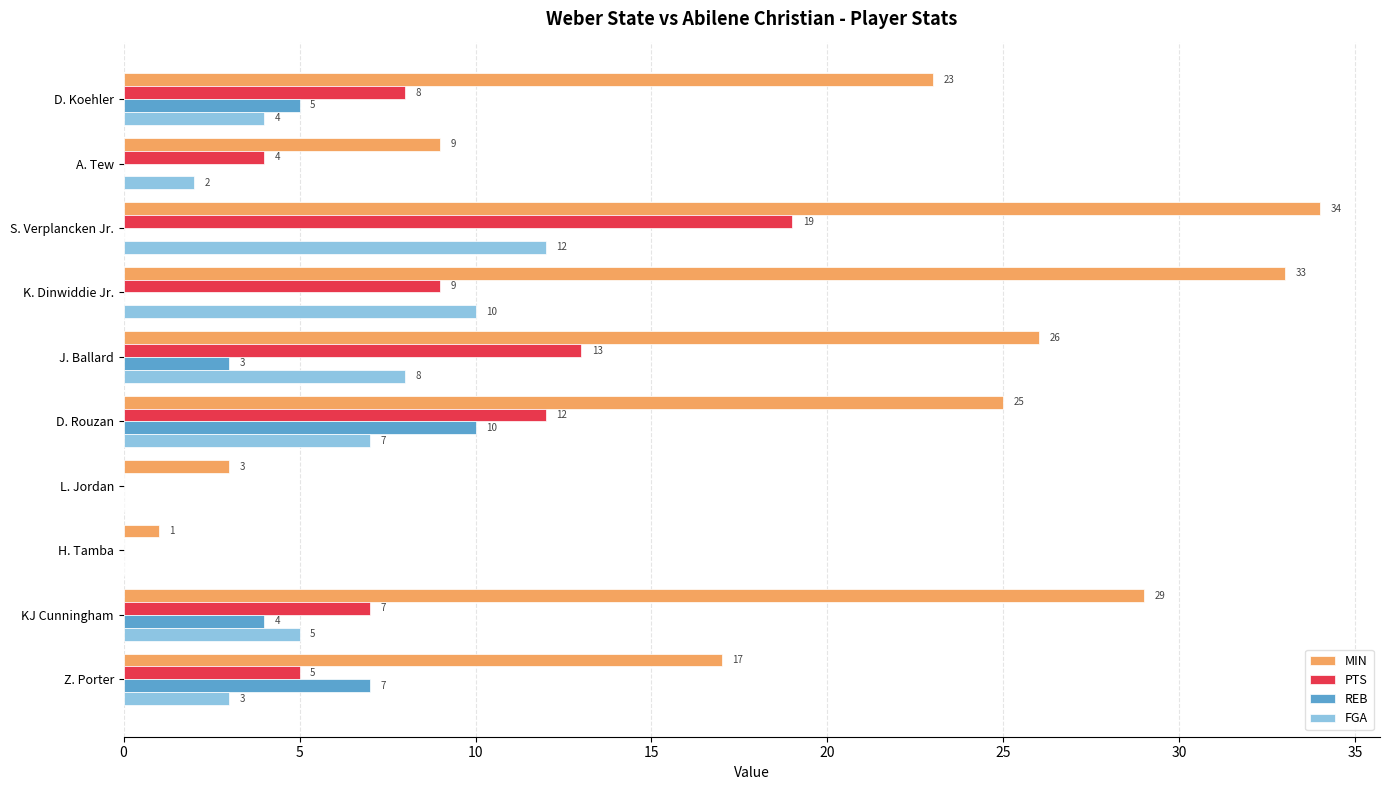

At which category is the sum across all series the highest?

S. Verplancken Jr.